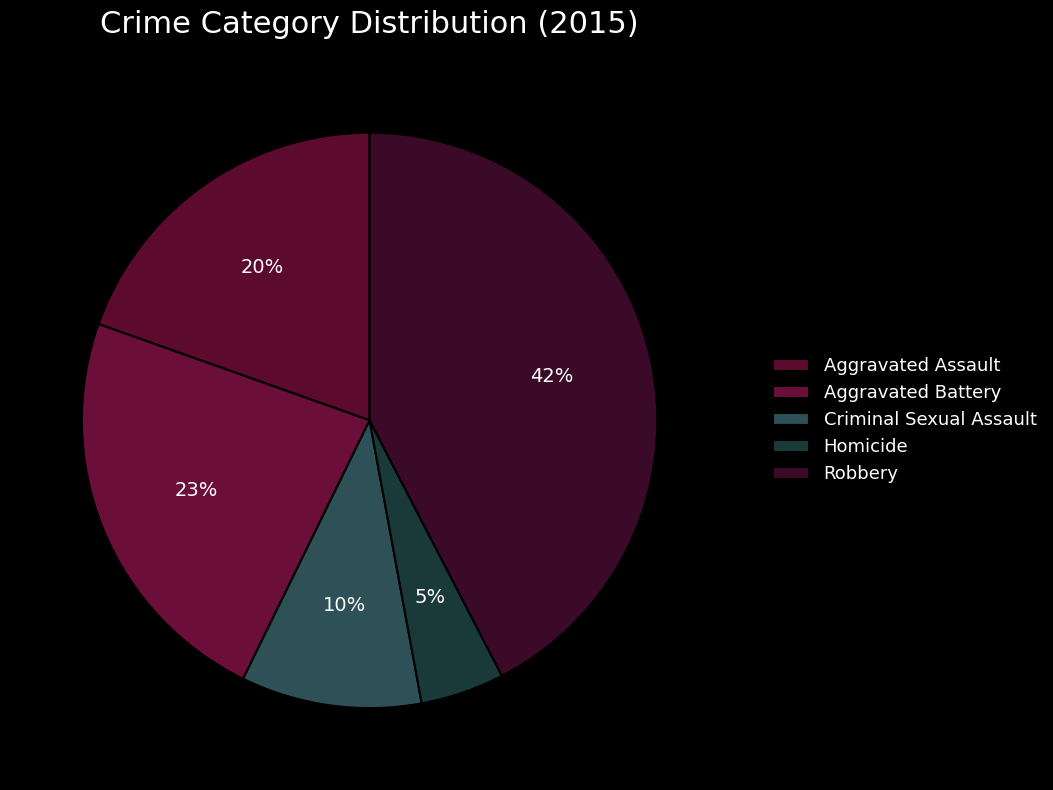

To the nearest percent, what is the average slice percentage?

20%